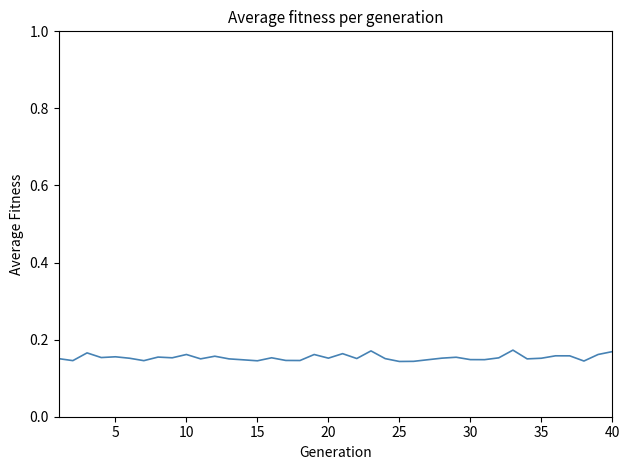

How many lines are shown in the chart?

1